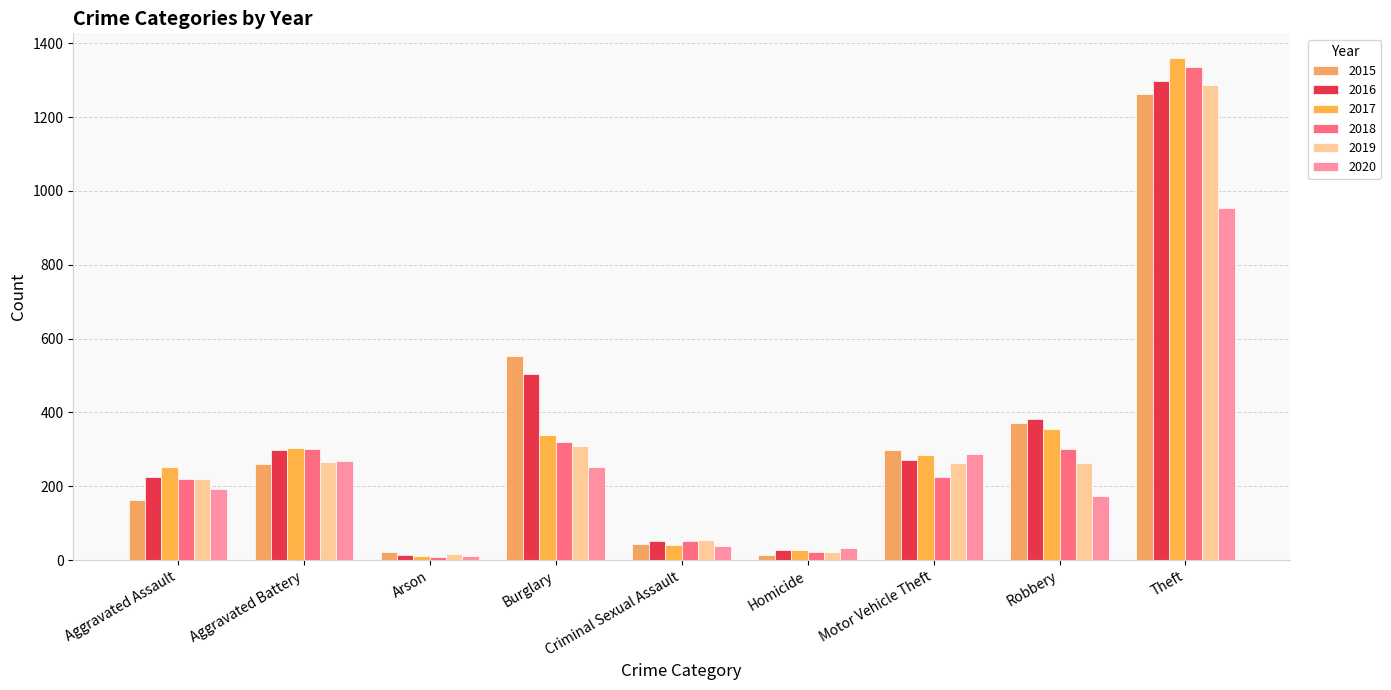

What is the sum of the 2018 values at Criminal Sexual Assault and Robbery?

353